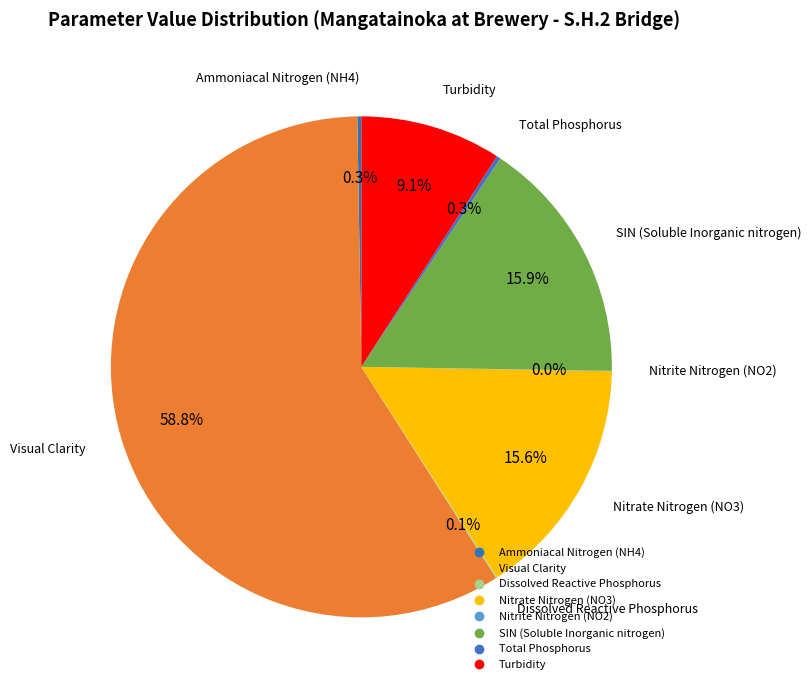

Which category accounts for the majority?

Visual Clarity